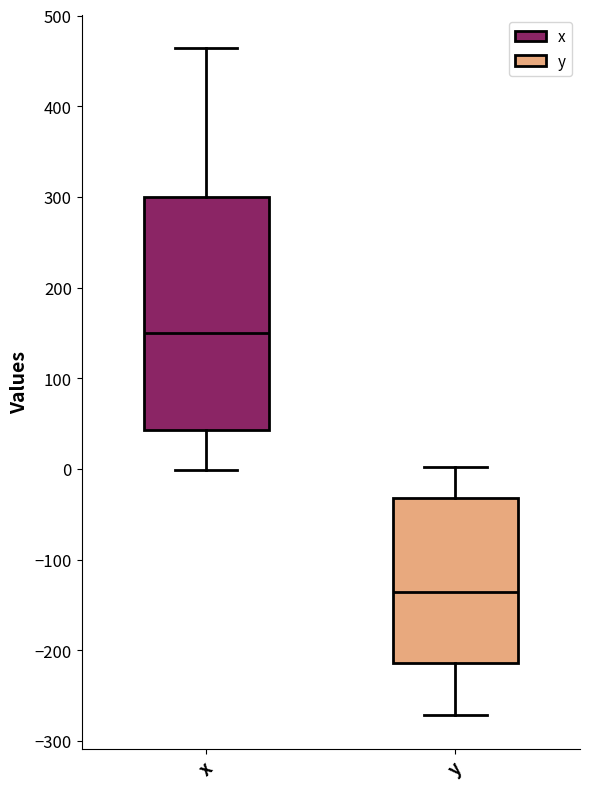

Which box's median line is the highest?

x